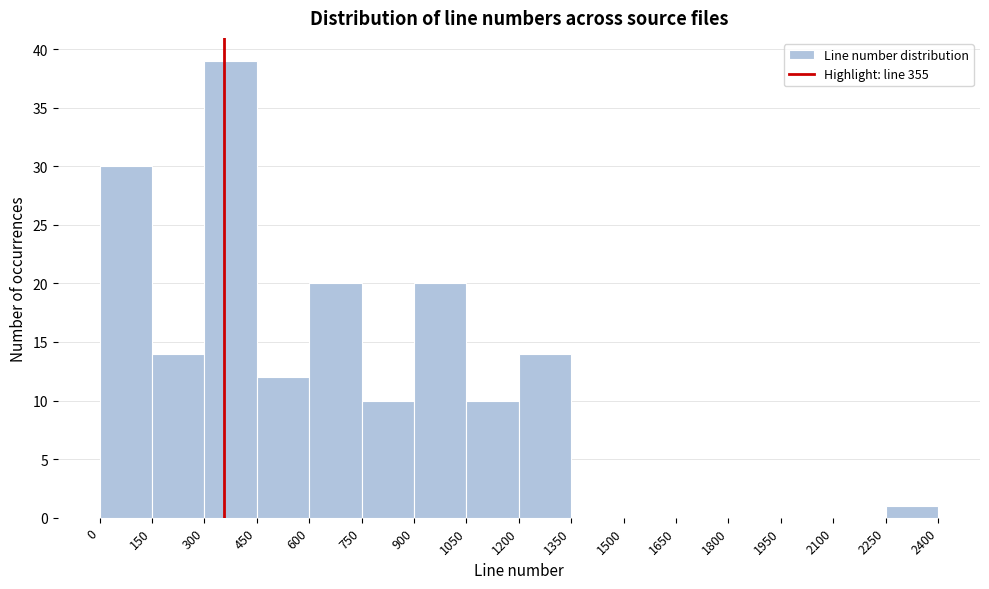

How tall is the bar that spans 150 to 300 on the x-axis? The values are not printed on the chart, so give them approximately, as read against the axis.

14